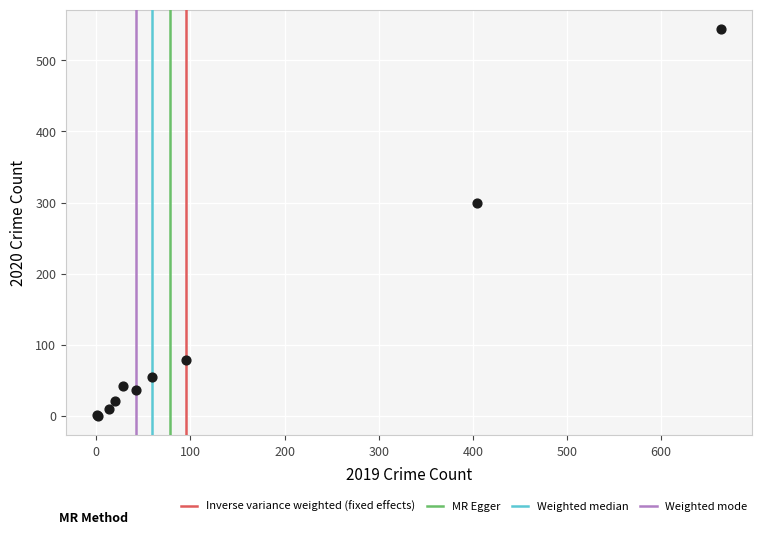

What Y value in the scatter plot is closest to 272?

300